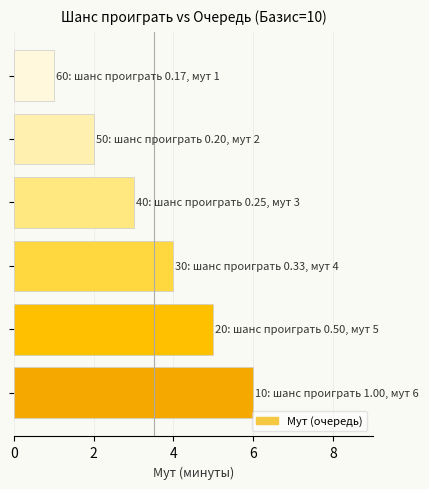

What is the difference between the second highest and second lowest values?

3